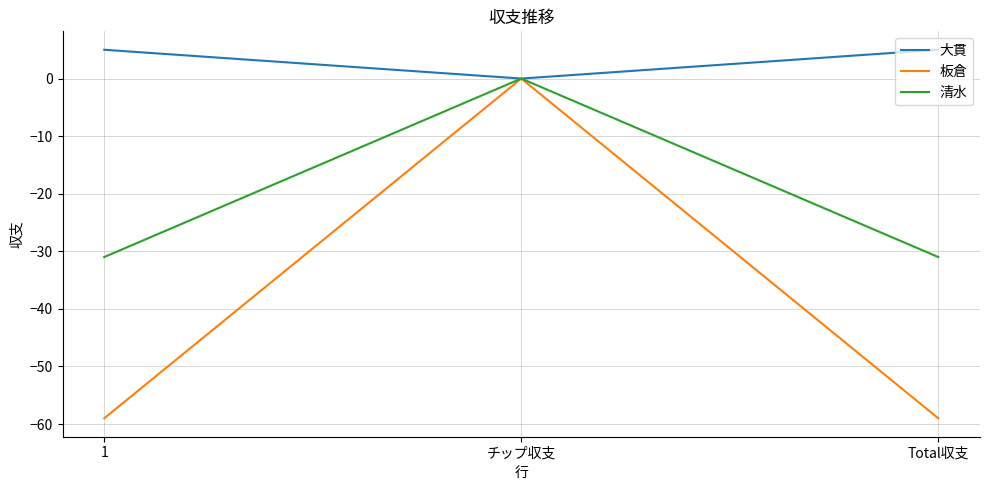

What is the minimum value for 板倉?

-59